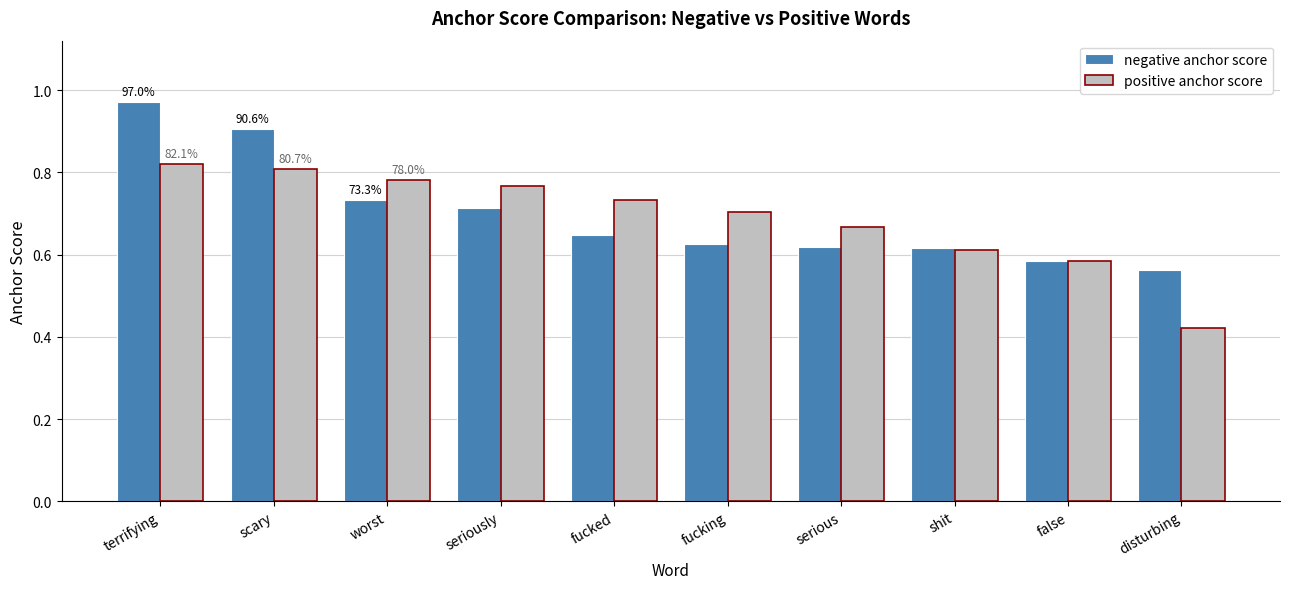

Which series has the widest spread of values?

negative anchor score